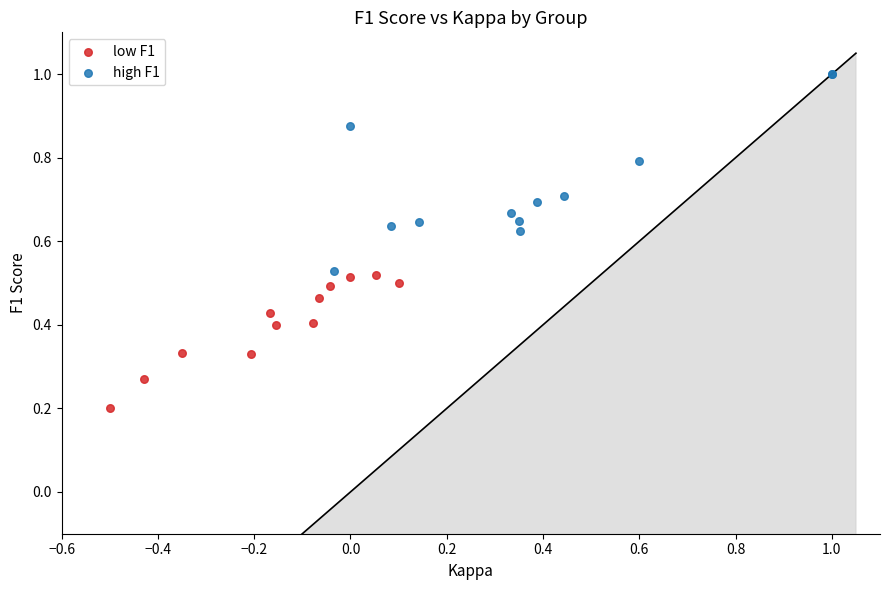

Which series reaches the minimum Y coordinate?

low F1